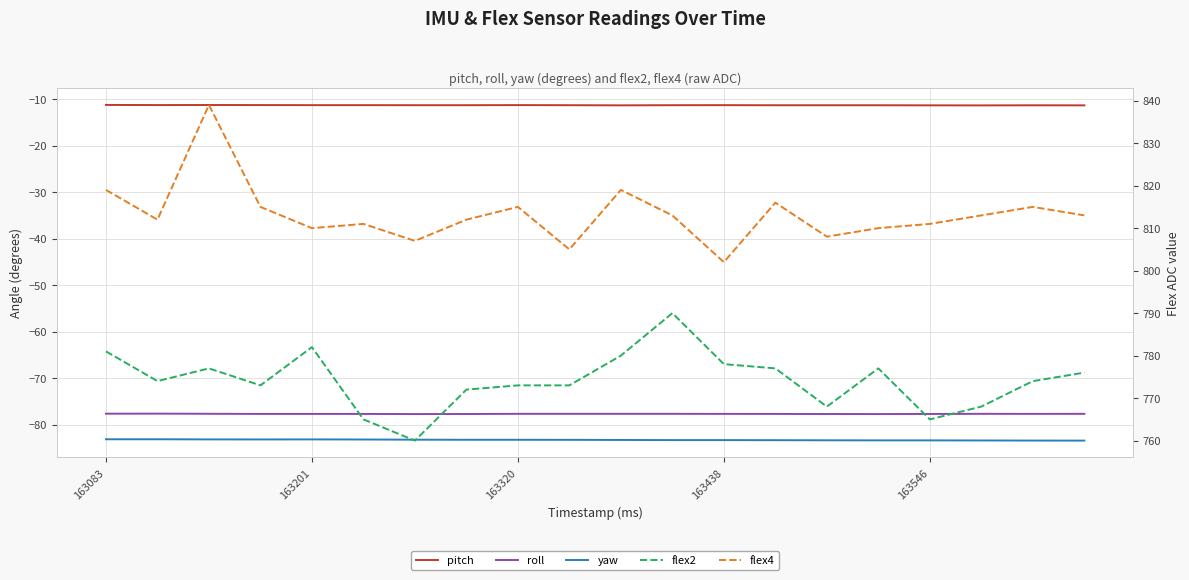

What are all the series names shown in the legend?

pitch, roll, yaw, flex2, flex4